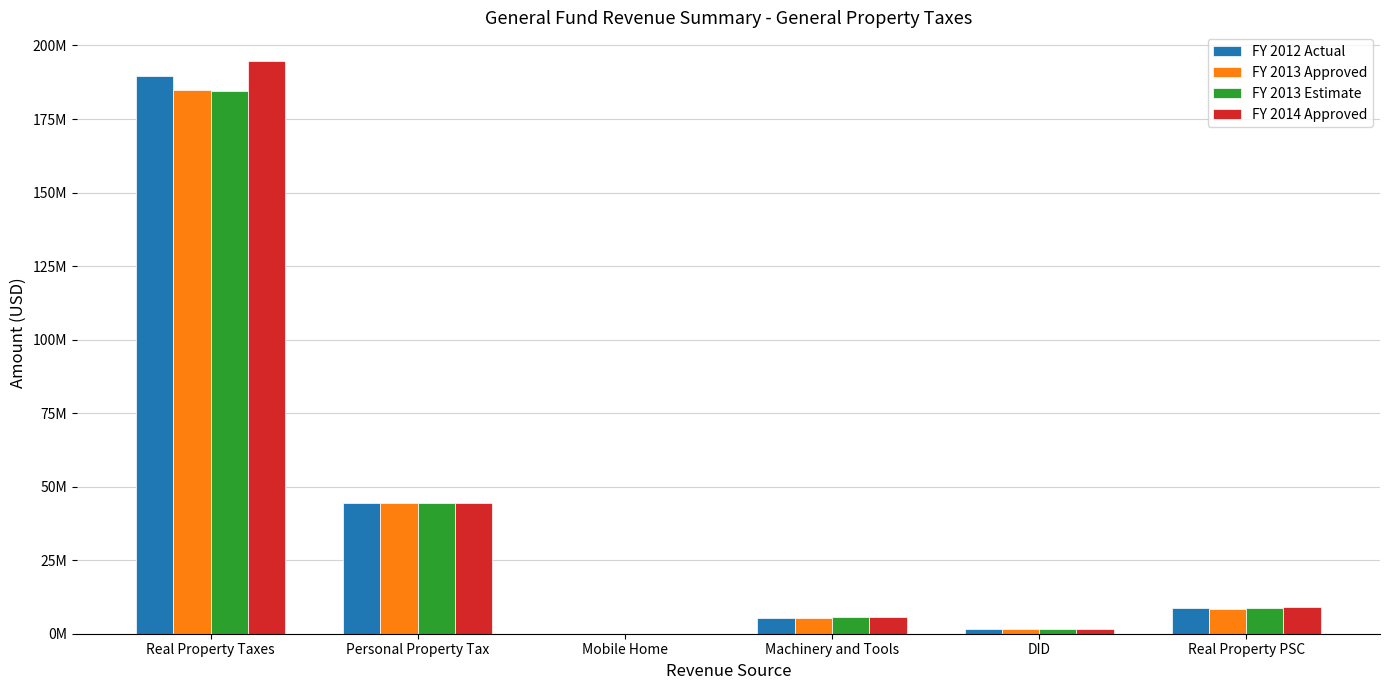

Are the bars grouped side by side (vs. stacked)?

Yes